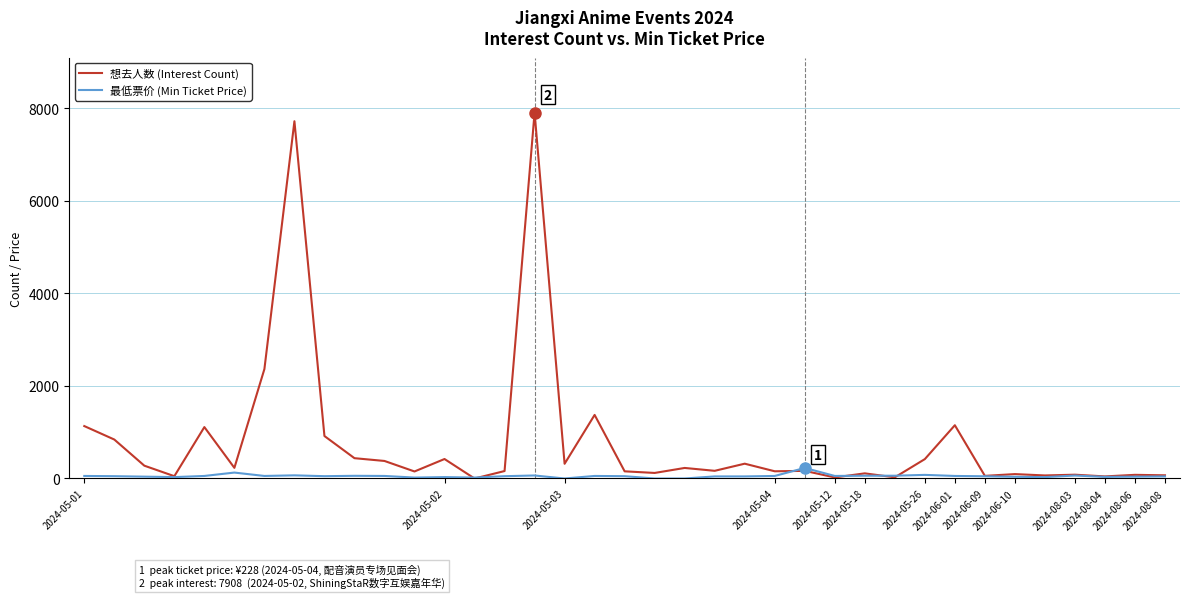

List the series in order of their peak value, highest first.

想去人数 (Interest Count), 最低票价 (Min Ticket Price)